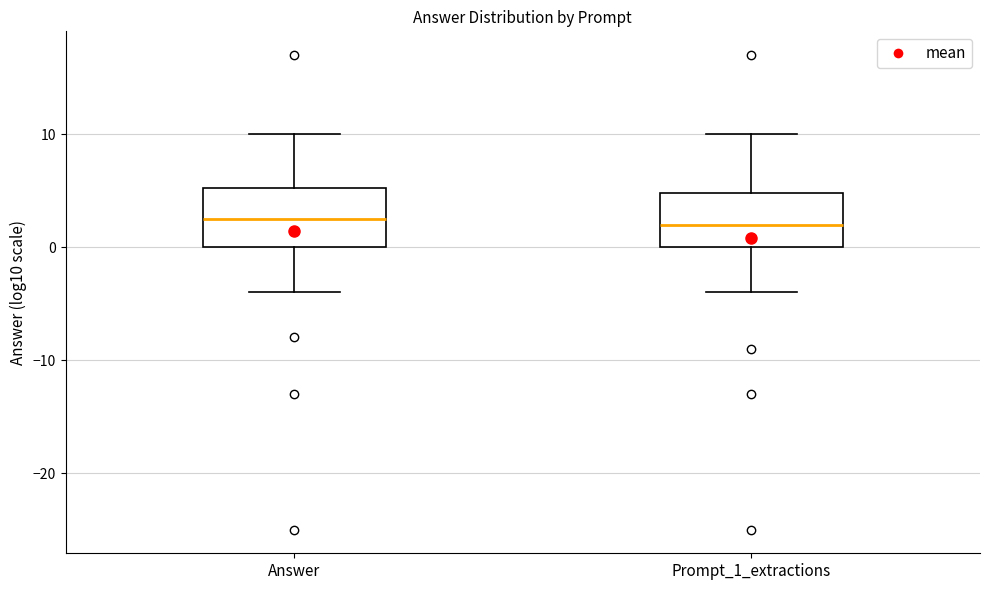

Where is the lower edge of the box for Answer on the y-axis? The values are not printed on the chart, so give them approximately, as read against the axis.

0